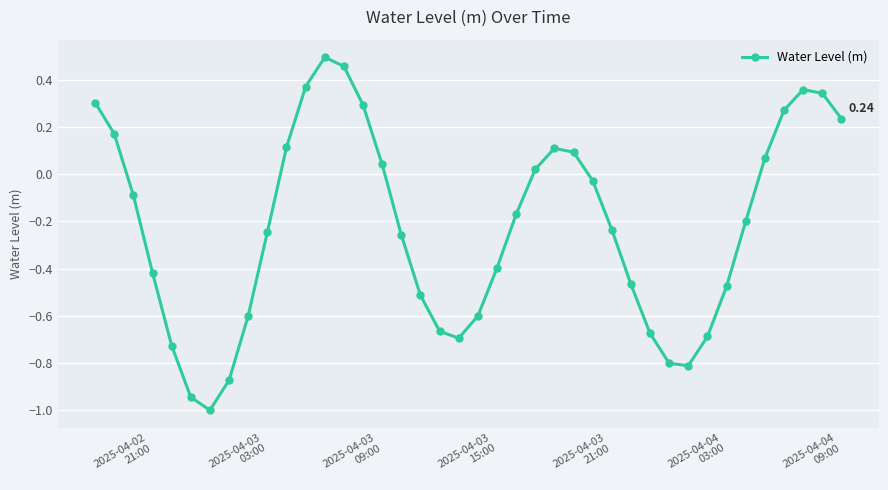

How many points are lower than both their immediate neighbors (excluding endpoints)?

3